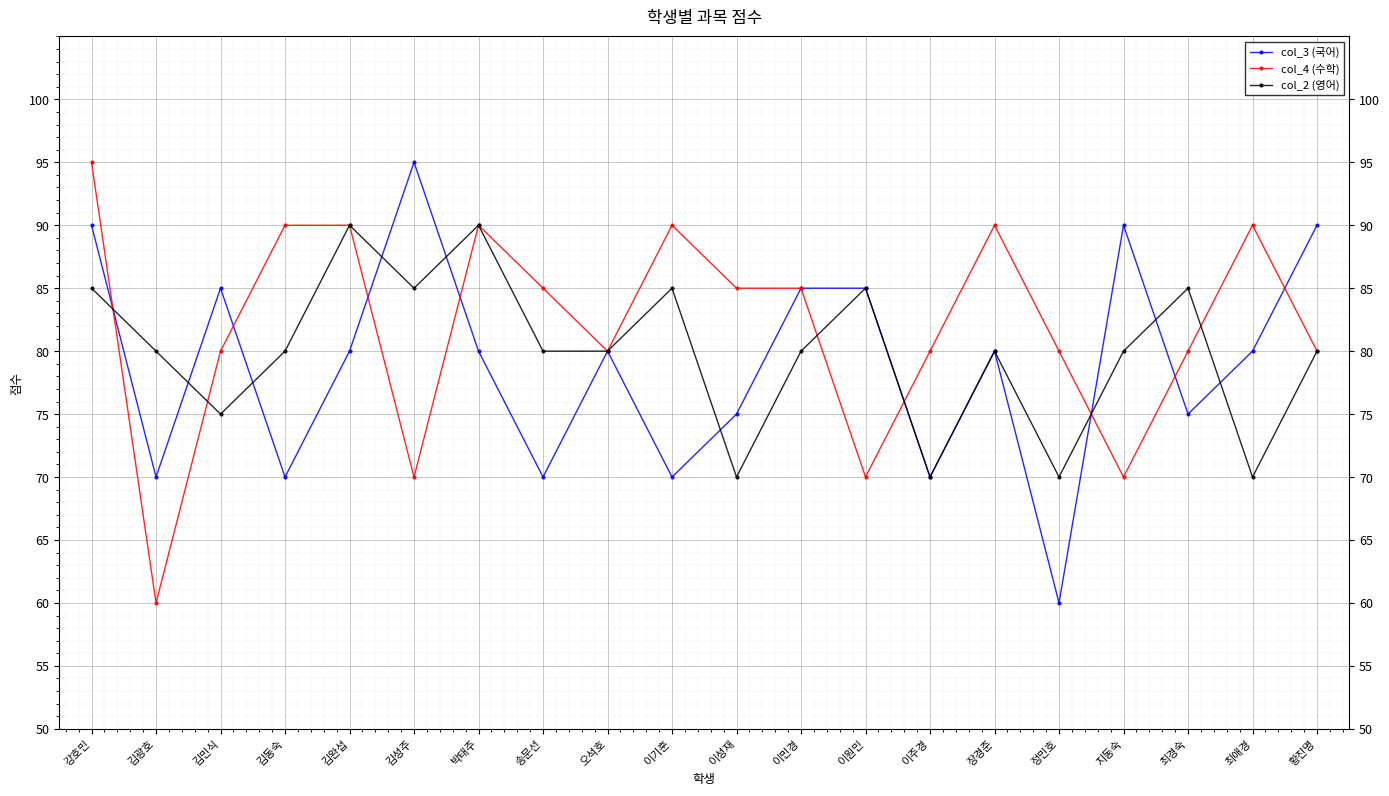

In col_3 (국어), how many points are lower than both neighbors (excluding endpoints)?

7